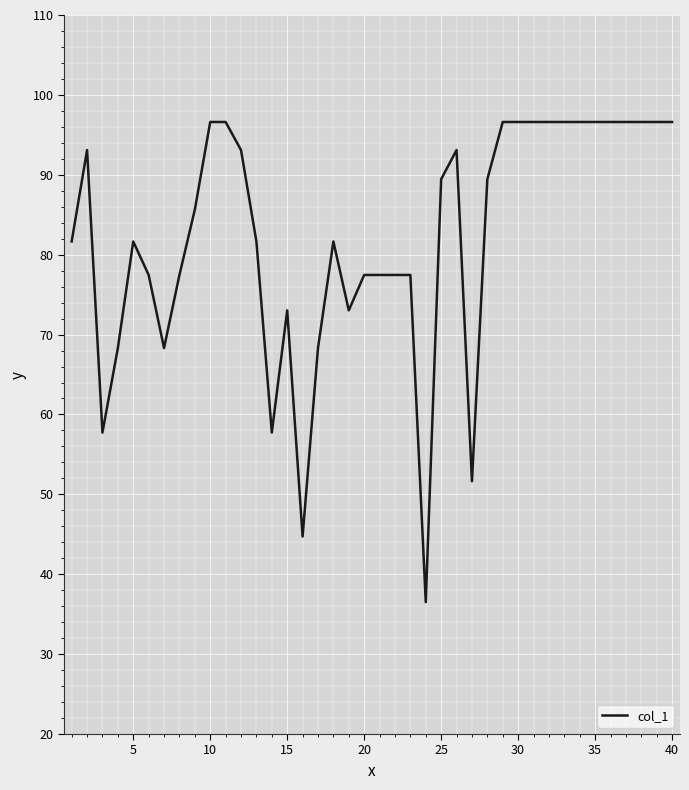

What is the minimum value shown in the chart?

36.5